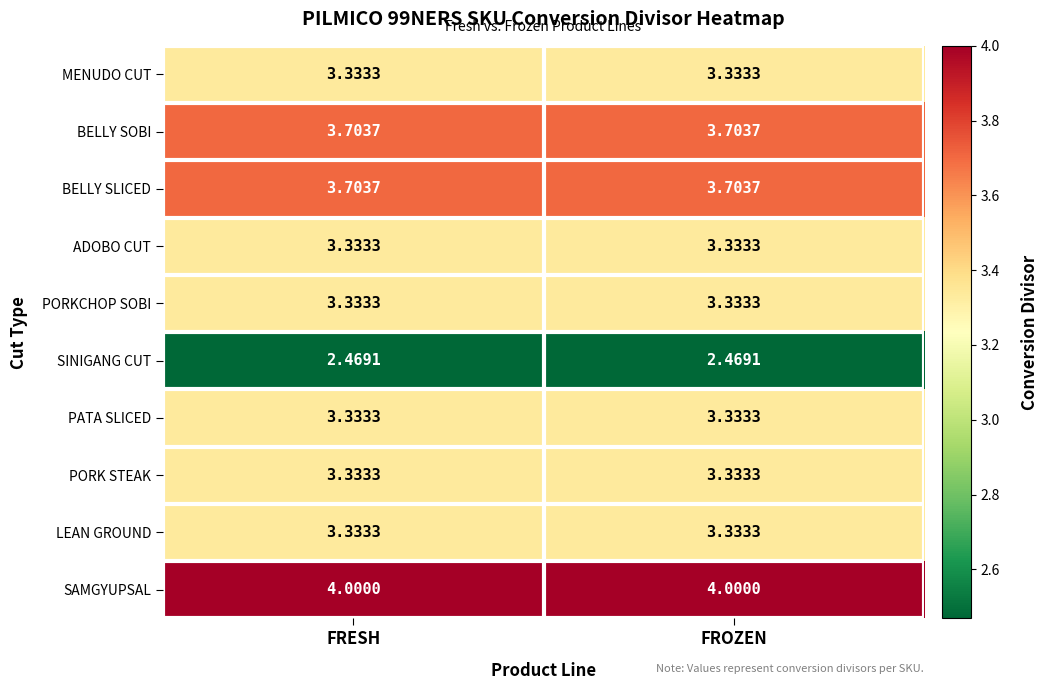

How many distinct data groups are displayed?

10